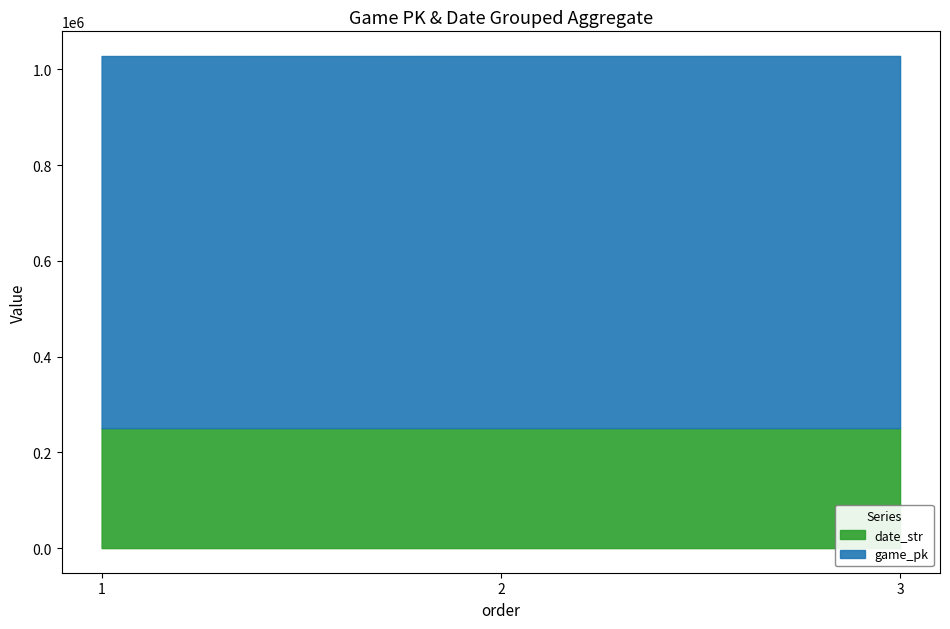

What is the value of the date_str point at the 1st from the left?

250624